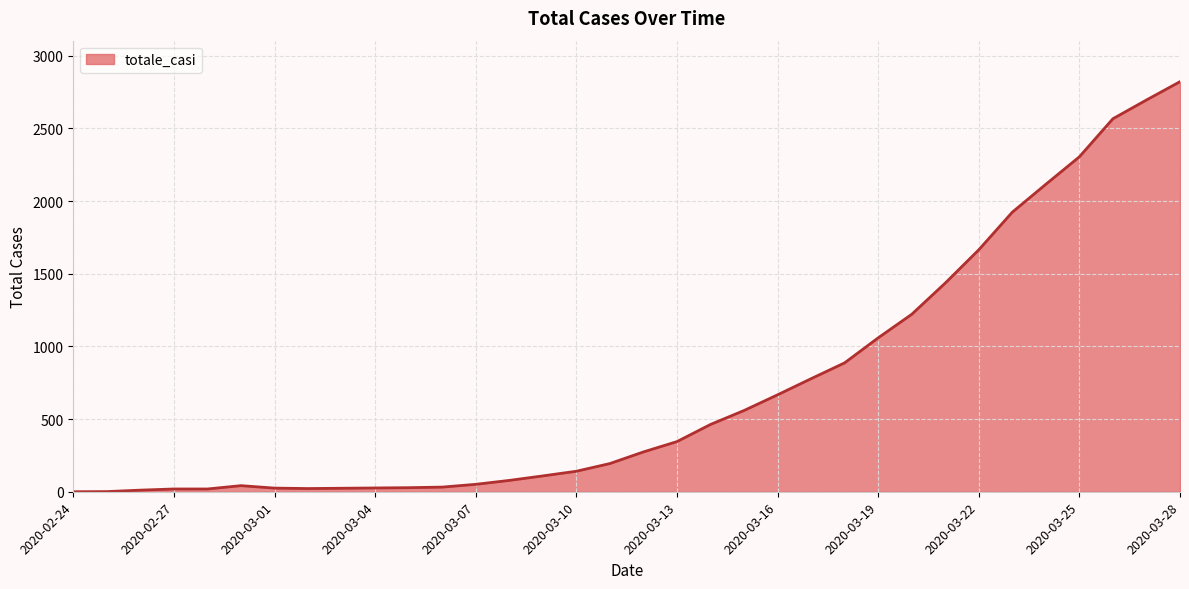

What is the maximum value shown in the chart?

2822